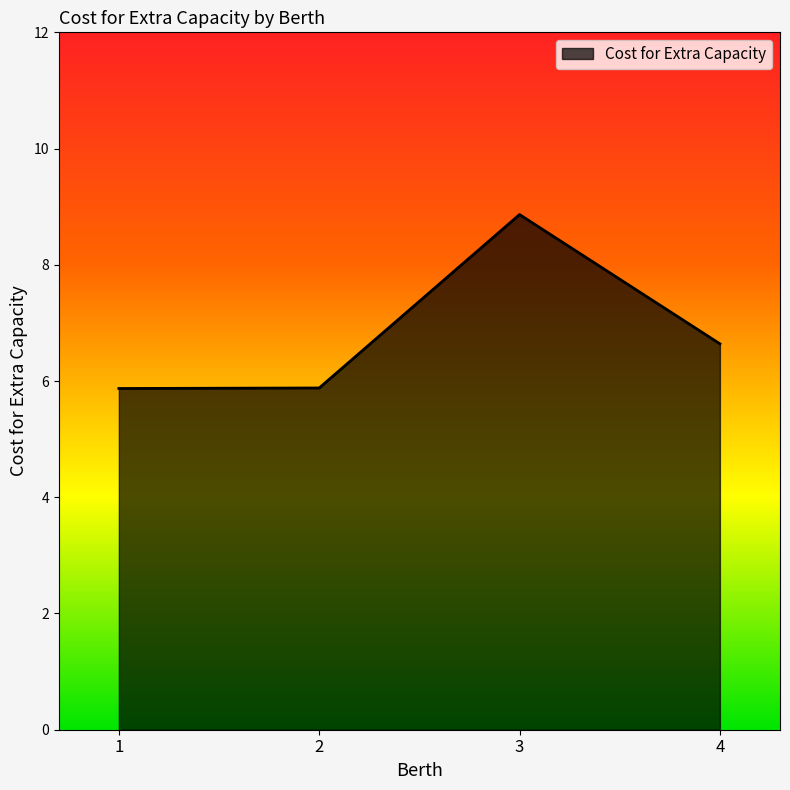

Count the values in the range 5 to 8.

3